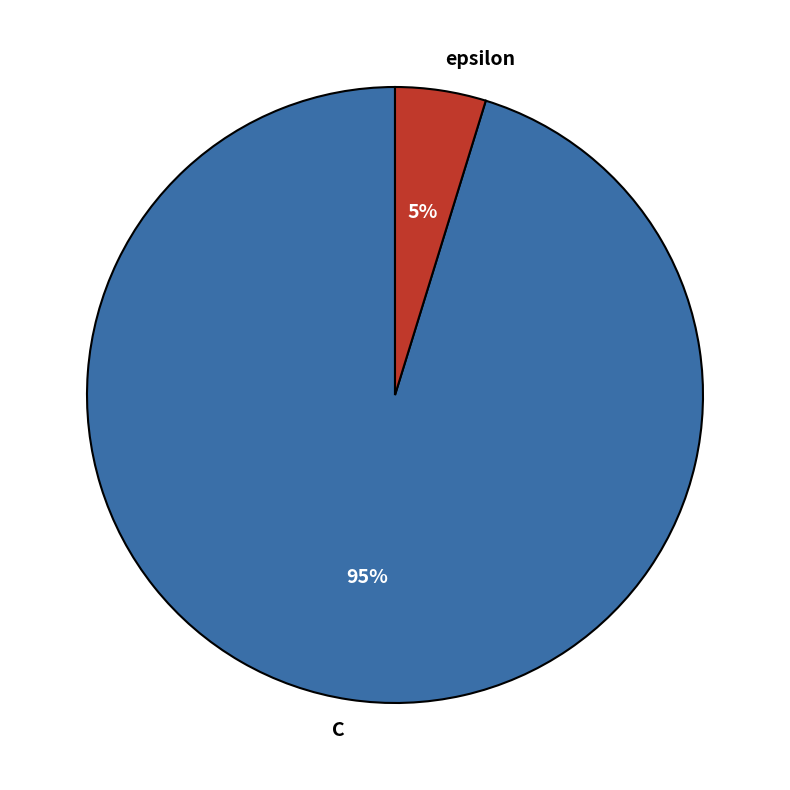

What is the ratio of the value at epsilon to the value at C?

0.1